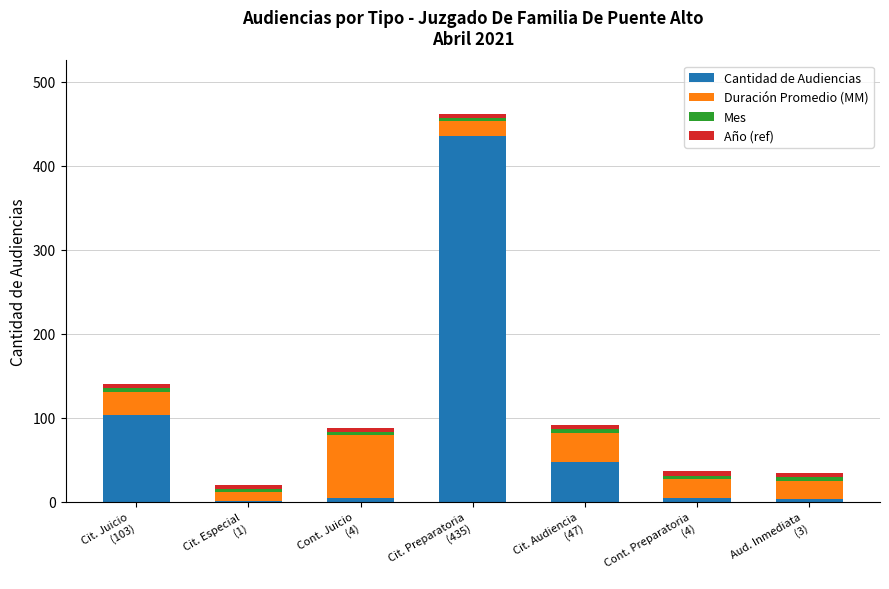

At which category is the sum across all series the highest?

Cit. Preparatoria
(435)